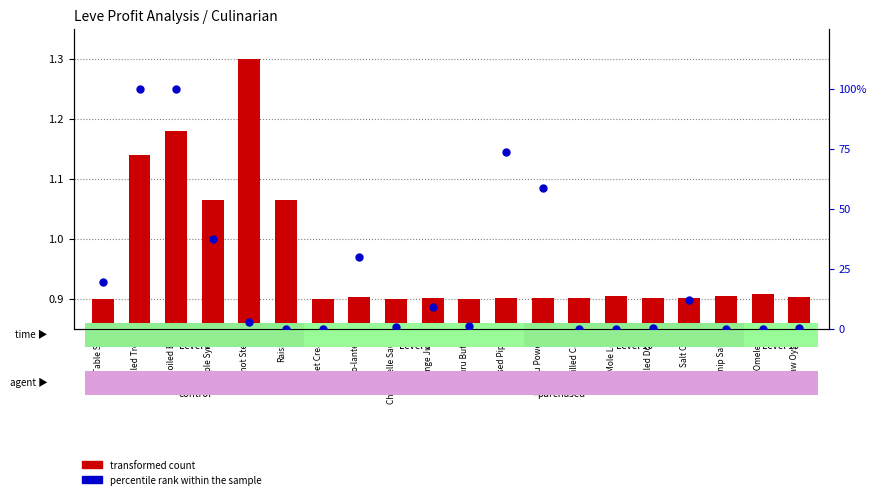

Is the value of transformed count at Kukuru Butter greater than the value of percentile rank within the sample at Raw Oyster?

Yes